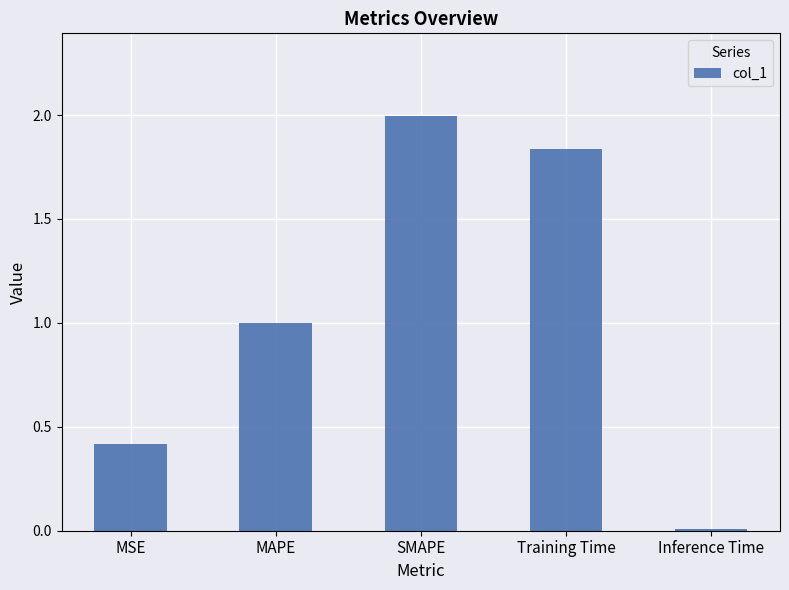

What is the sum of the values at Inference Time and MSE?

0.4